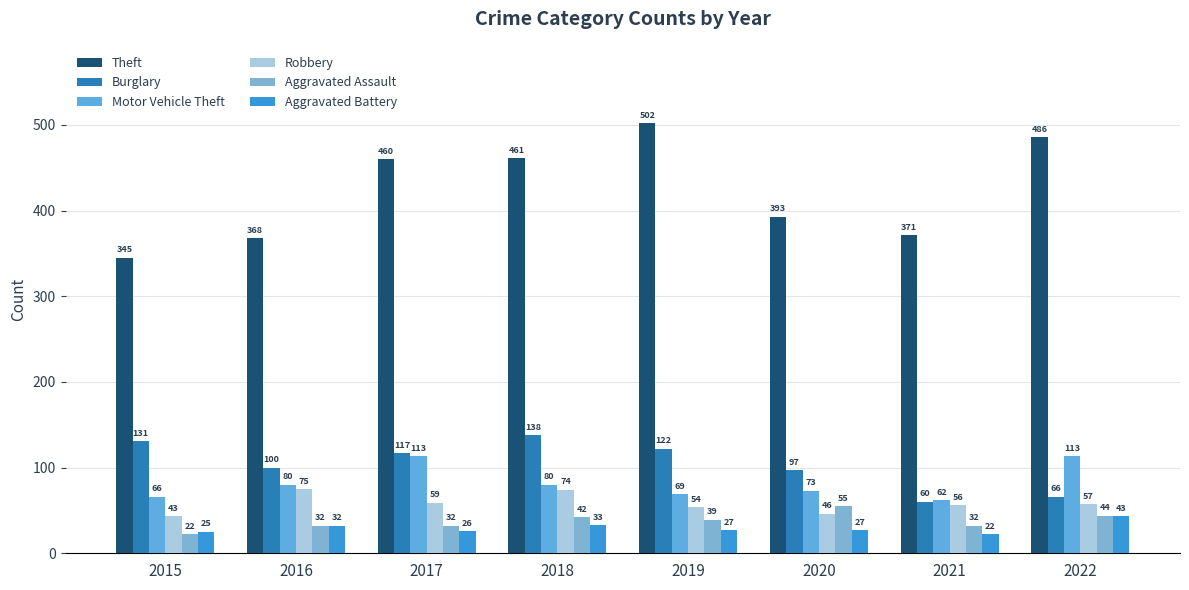

The value of Robbery at 2021 is 83. True or false?

False